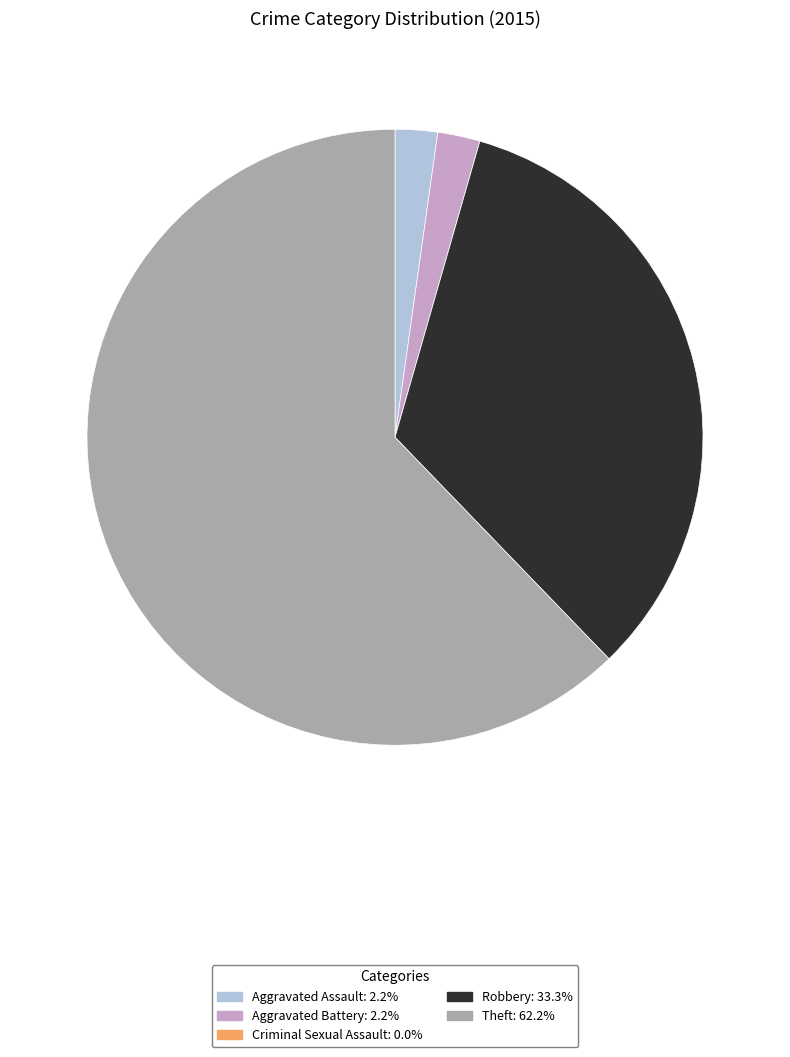

Which category has the biggest portion of the pie?

Theft